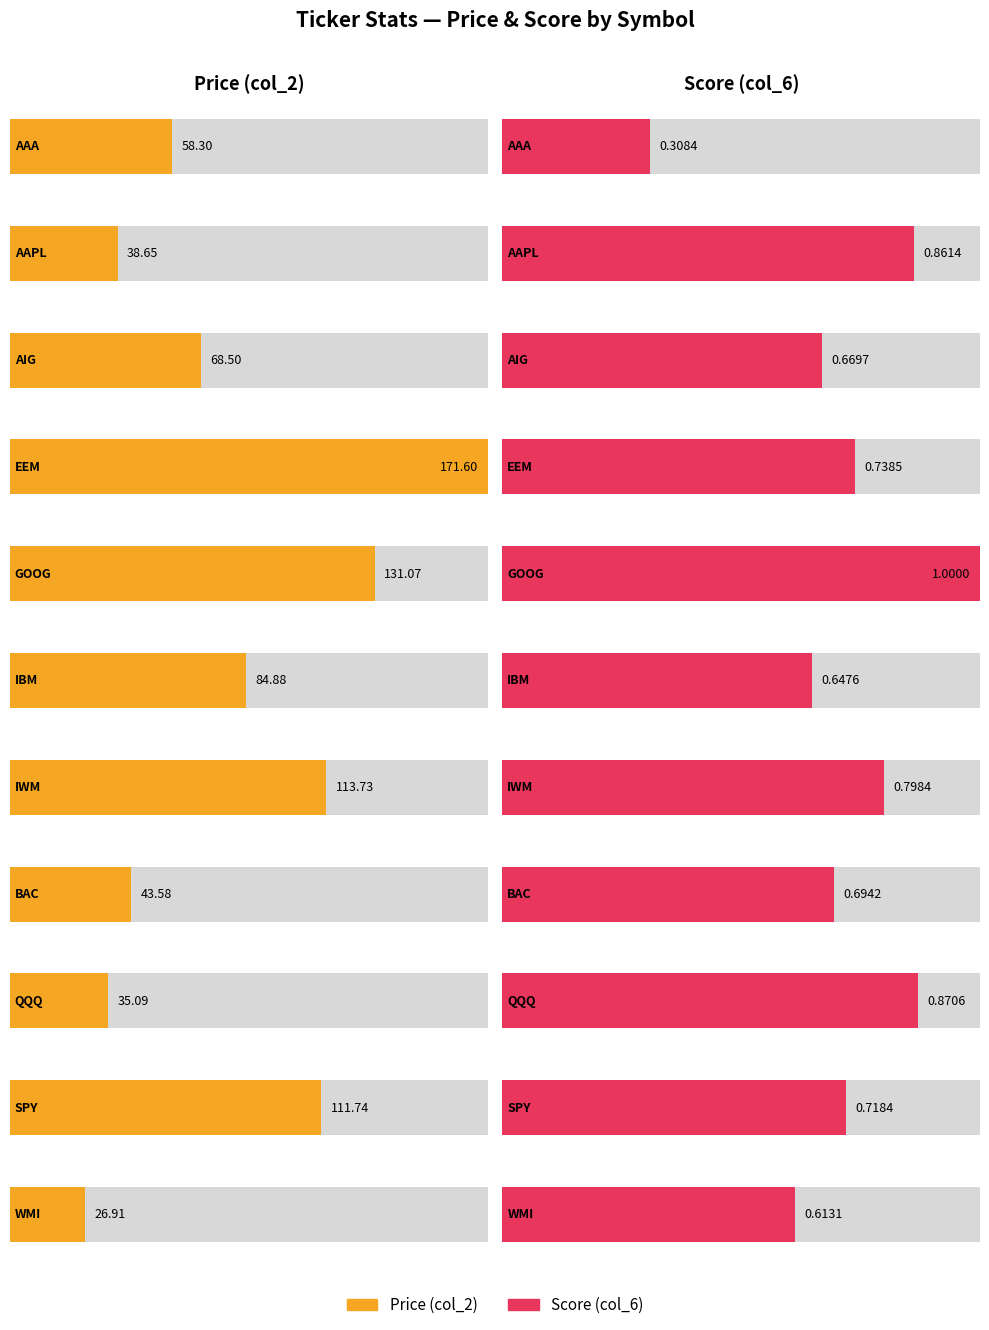

Reading left to right, what are all the values shown in this chart?

col_2: 58.3	38.6	68.5	171.6	131.1	84.9	113.7	43.6	35.1	111.7	26.9
col_6: 0.3	0.9	0.7	0.7	1.0	0.6	0.8	0.7	0.9	0.7	0.6